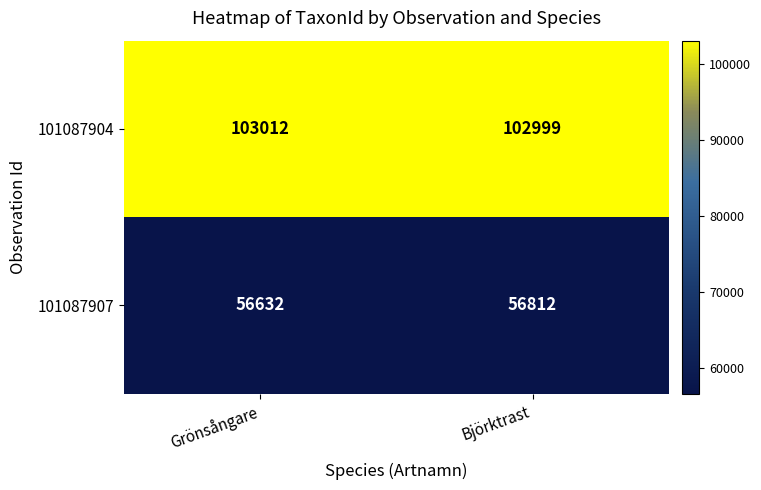

Which category has the lowest value across all series?

Grönsångare